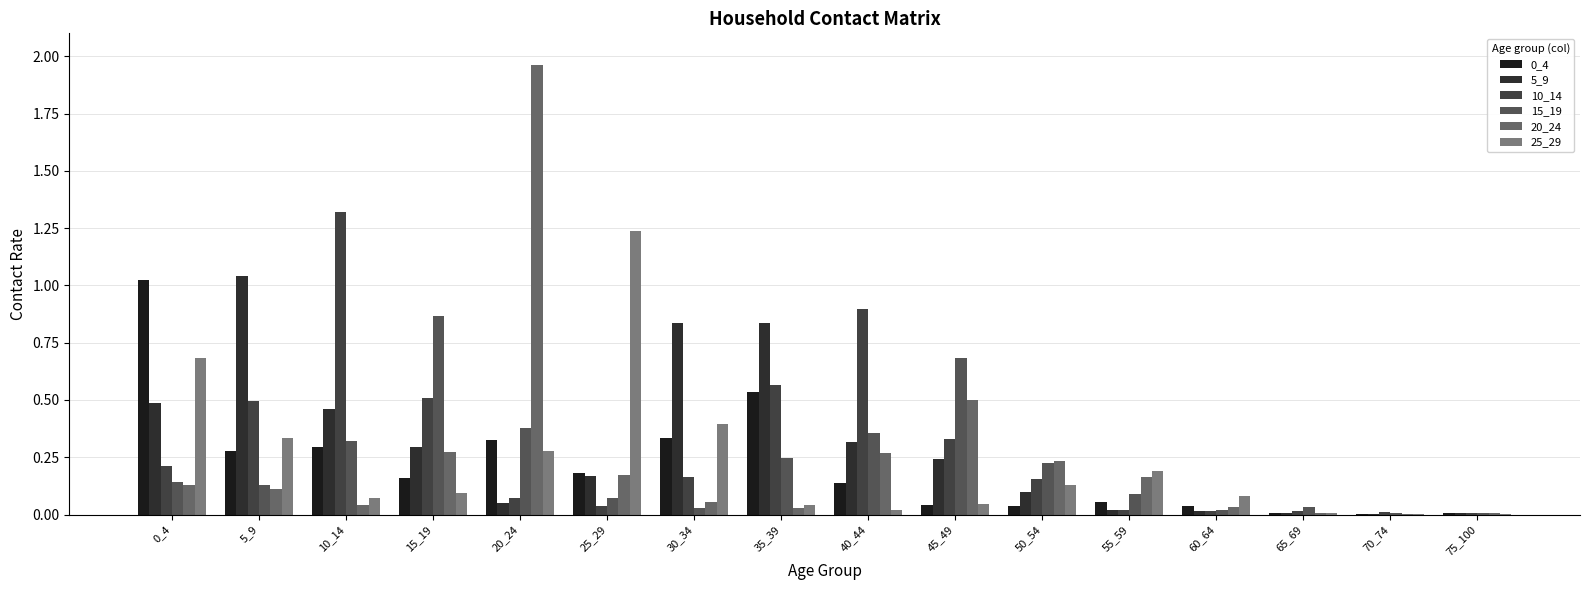

Which series has the widest spread of values?

20_24